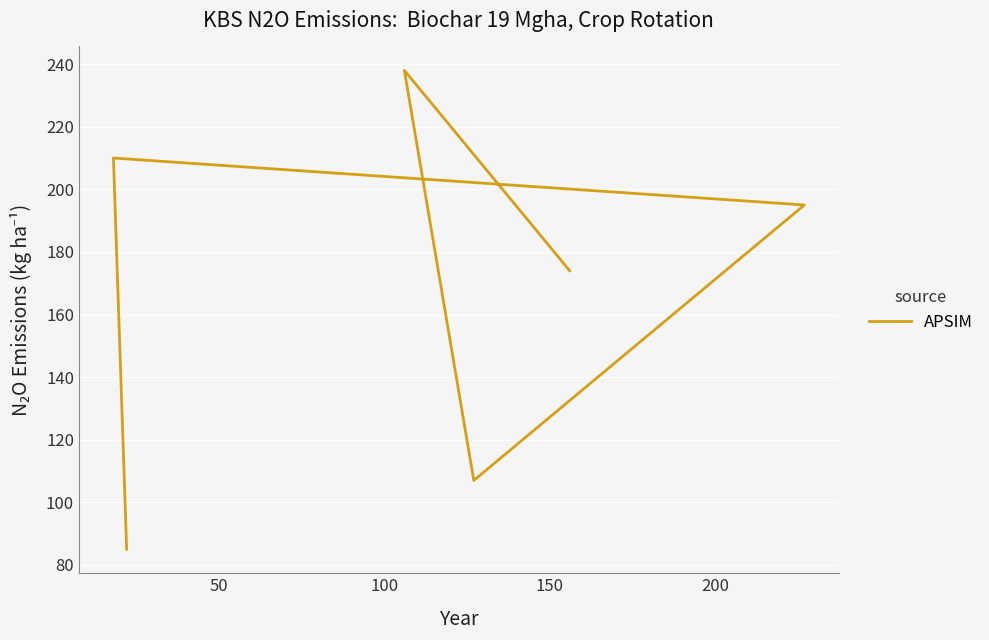

True or false: the data shows 116 at 0.

False